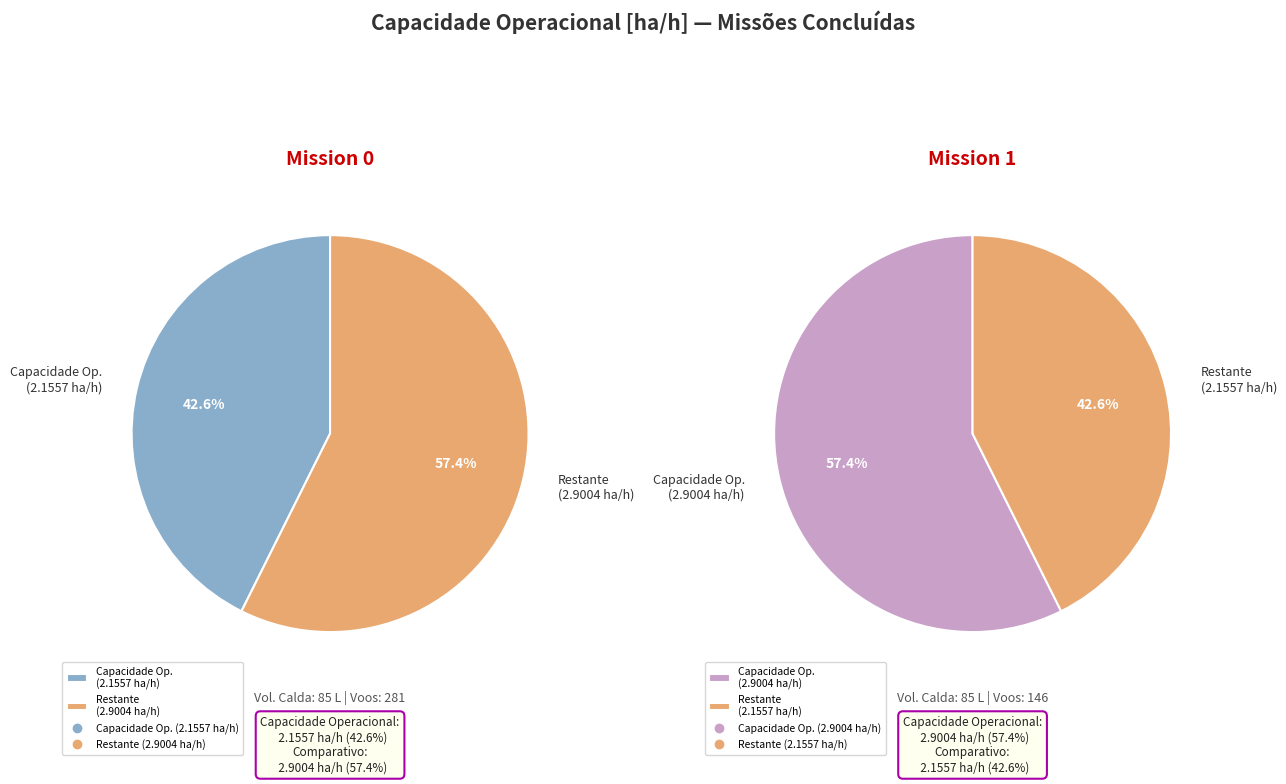

The Row 1 (2.9004 ha/h) slice represents 47% of the pie. True or false?

False